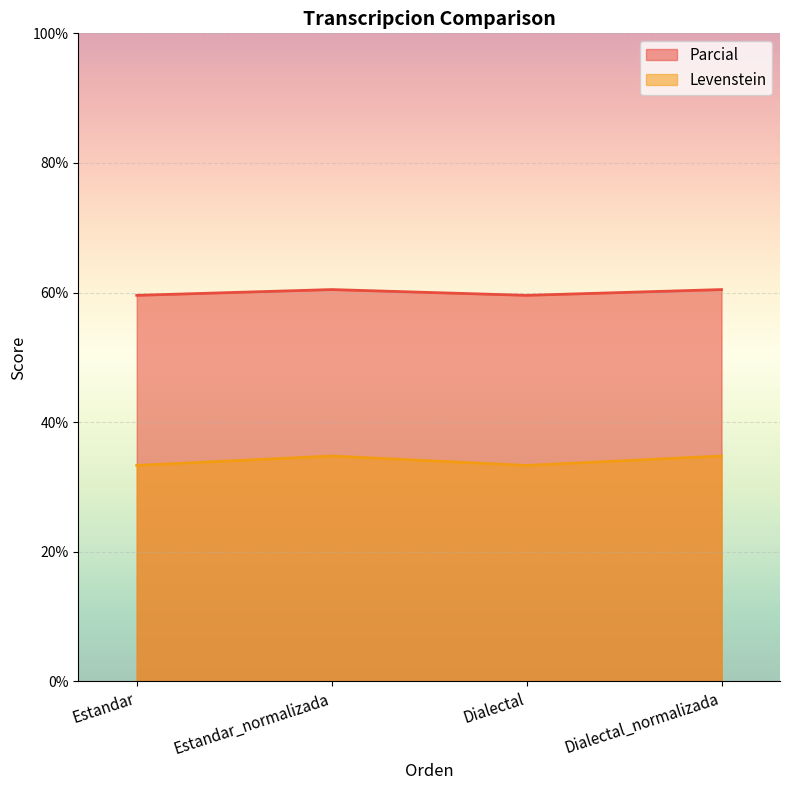

What are all the series names shown in the legend?

Parcial, Levenstein